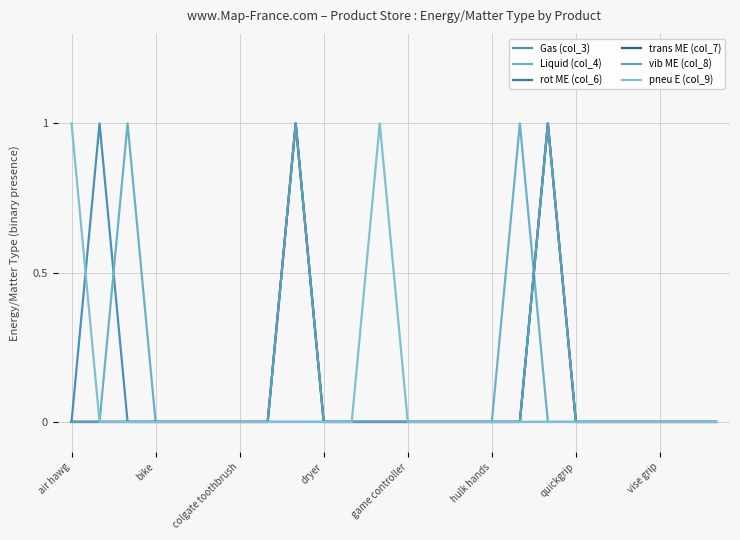

True or false: pneu E (col_9) and Liquid (col_4) cross at least once.

False